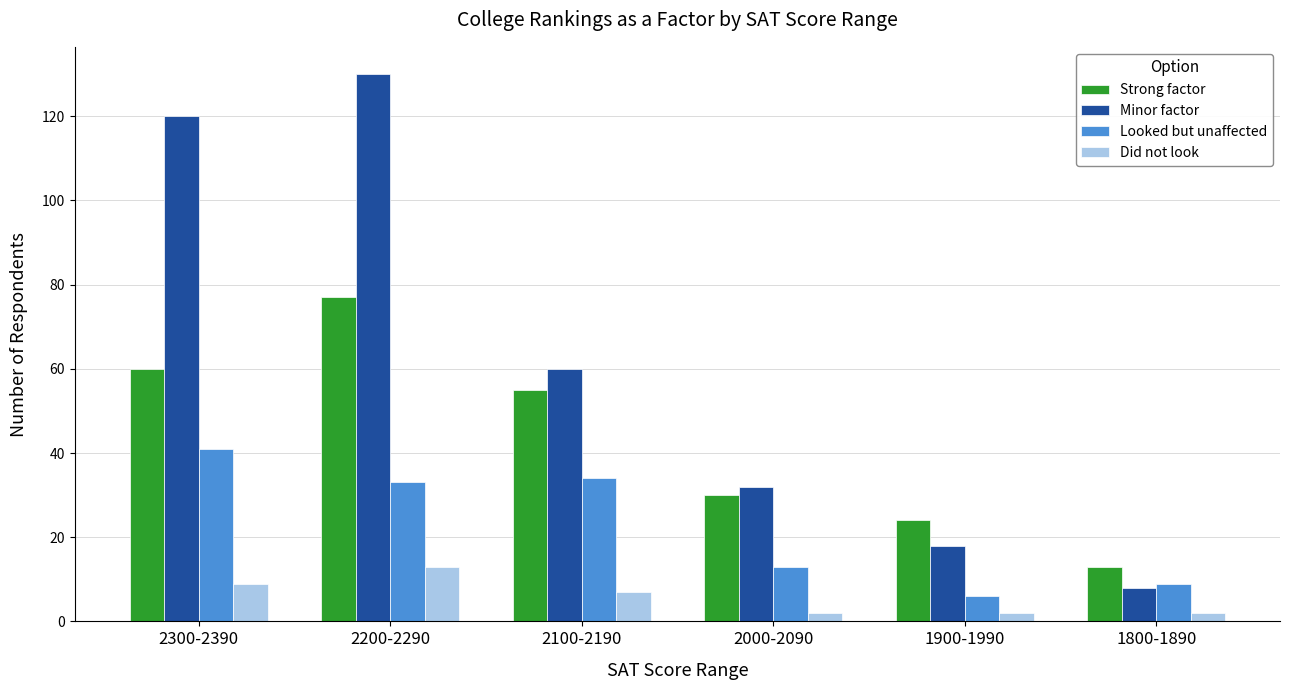

What is the spread (max minus min) of values at 2200-2290?

117